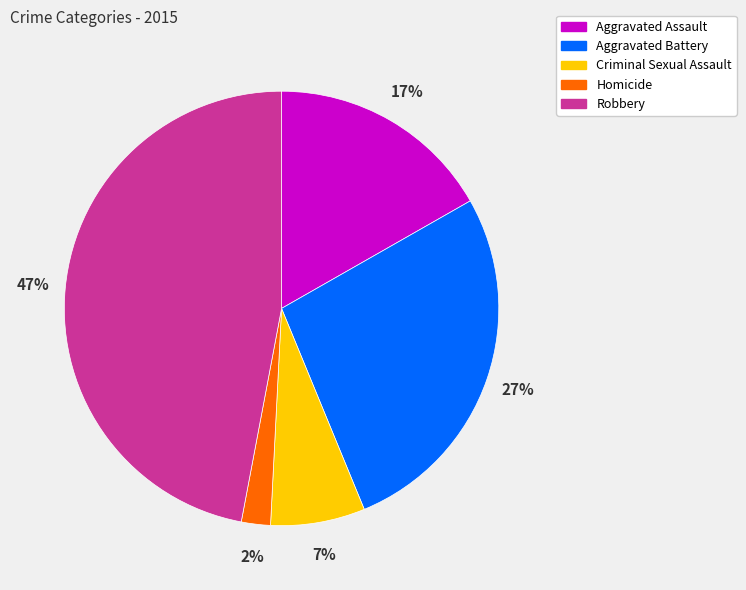

To the nearest percent, what is the average slice percentage?

20%